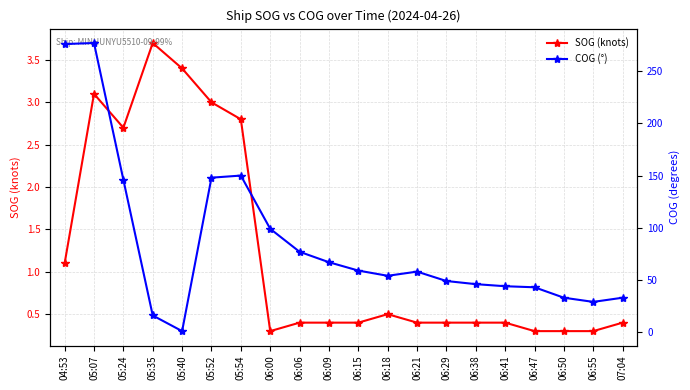

Reading left to right, transcribe all the data shown in this chart.

SOG (knots): 1.1	3.1	2.7	3.7	3.4	3.0	2.8	0.3	0.4	0.4	0.4	0.5	0.4	0.4	0.4	0.4	0.3	0.3	0.3	0.4
COG (°): 276.0	277.0	146.0	16.0	1.0	148.0	150.0	99.0	77.0	67.0	59.0	54.0	58.0	49.0	46.0	44.0	43.0	33.0	29.0	33.0